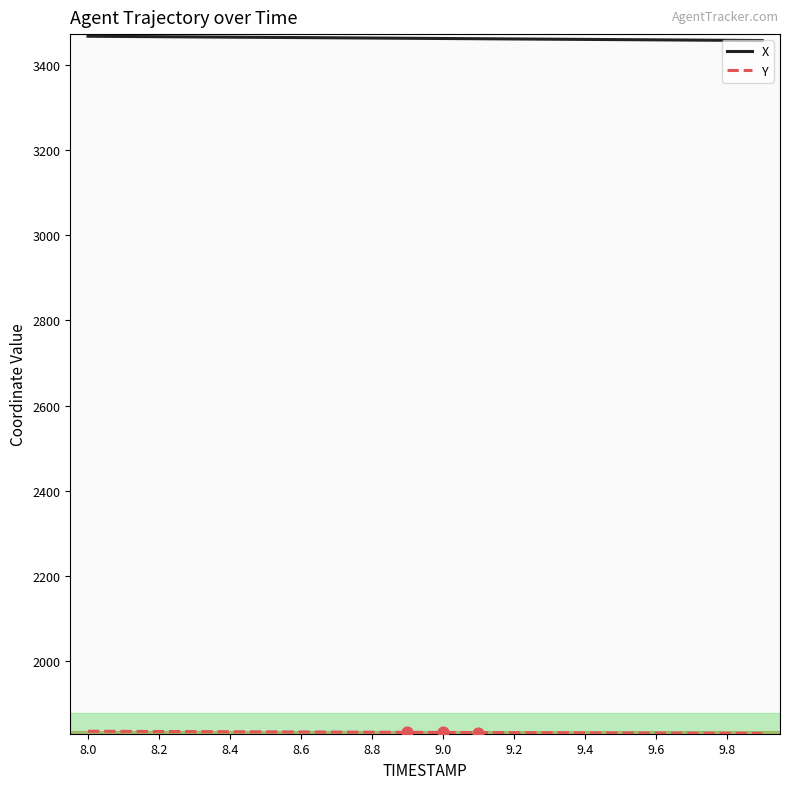

What is the minimum value shown in the chart?

1830.2